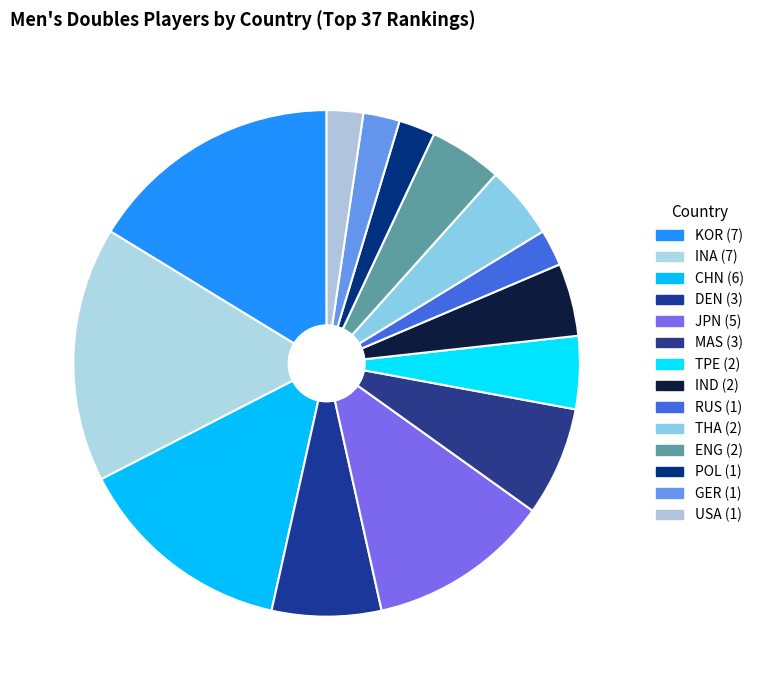

Do USA and KOR together represent more than half of the pie?

No